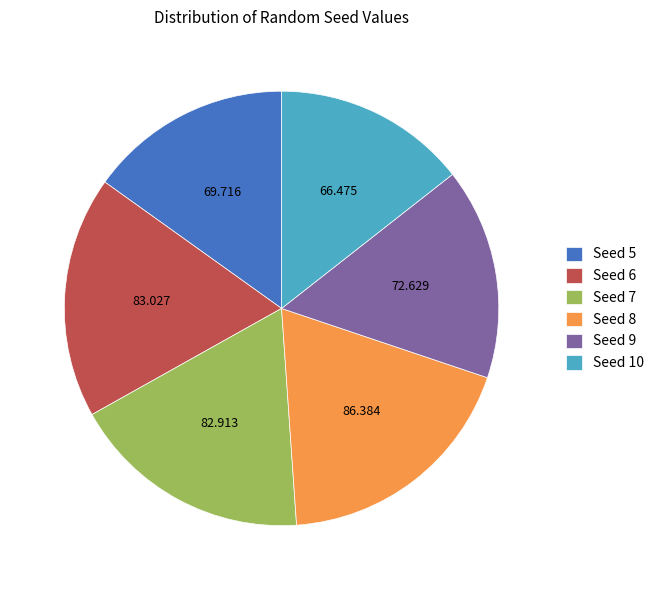

How many segments does this pie chart have?

6